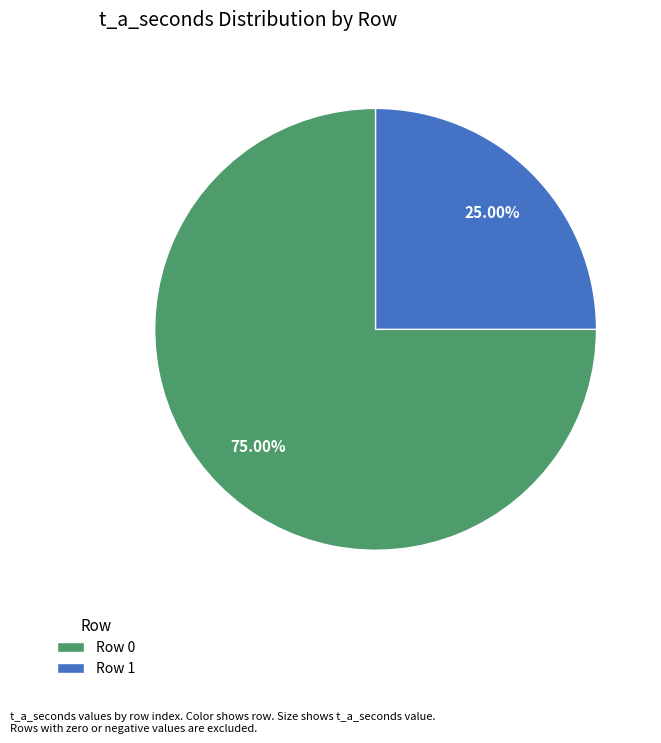

Does Row 0 represent more than half of the total?

Yes